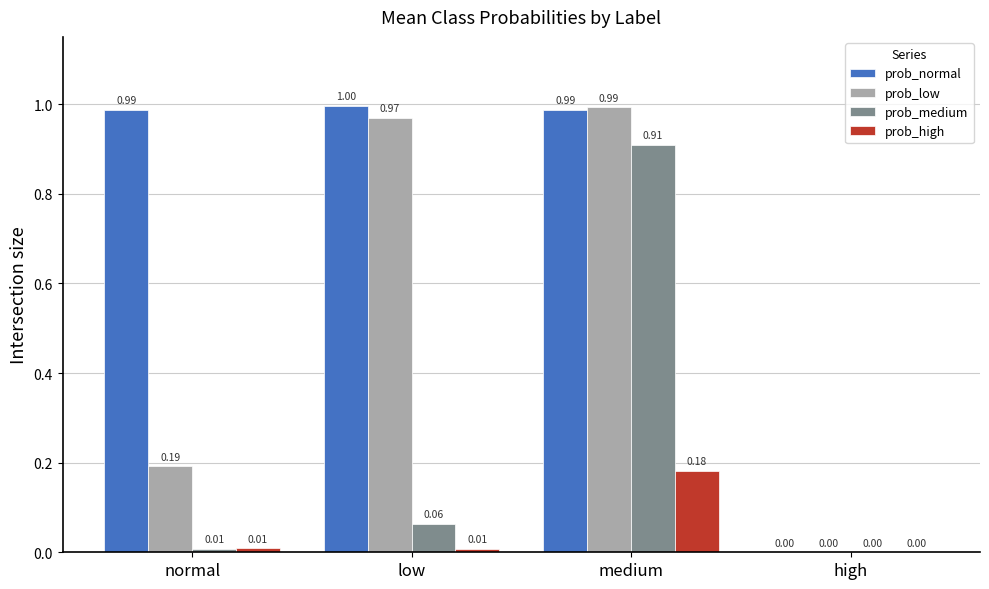

Which series changed the most between low and high?

prob_normal